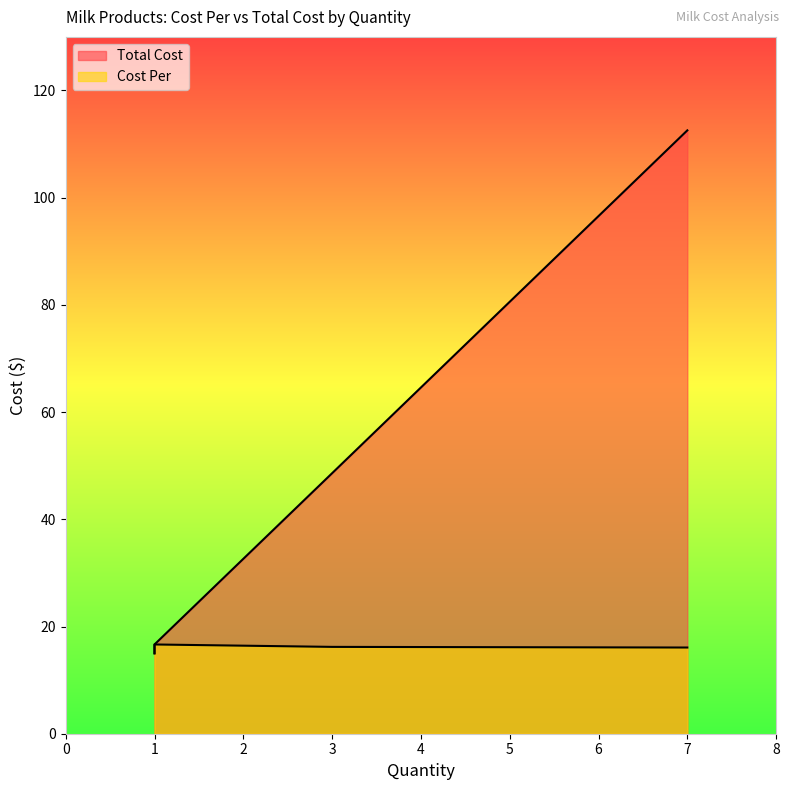

Between 1 and 1, which is larger?

1